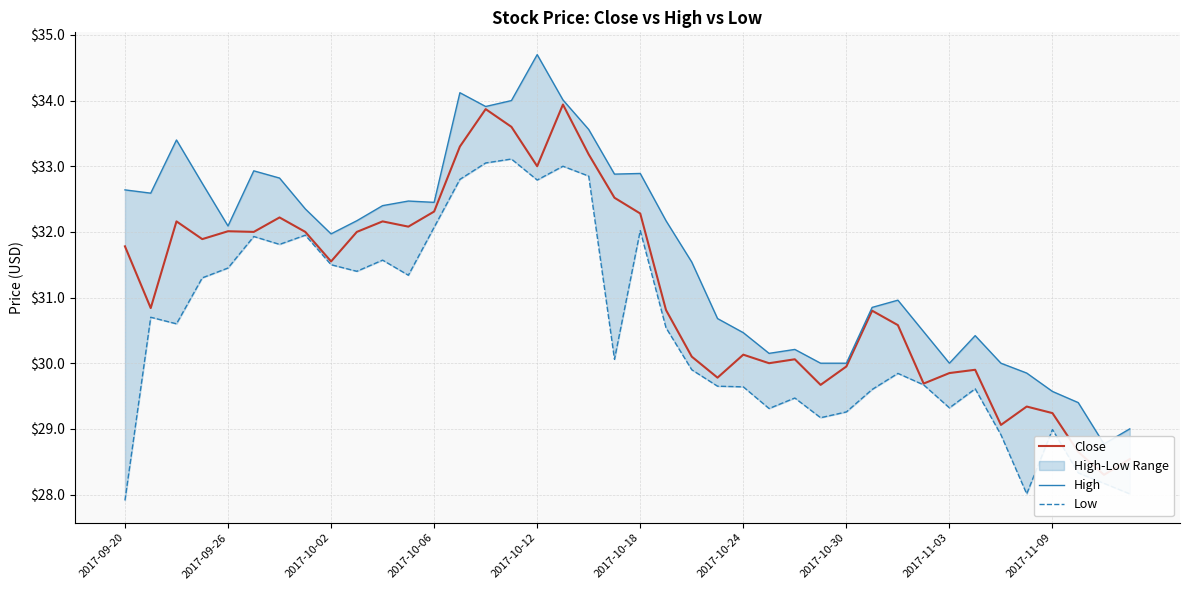

True or false: Close and Low cross at least once.

False